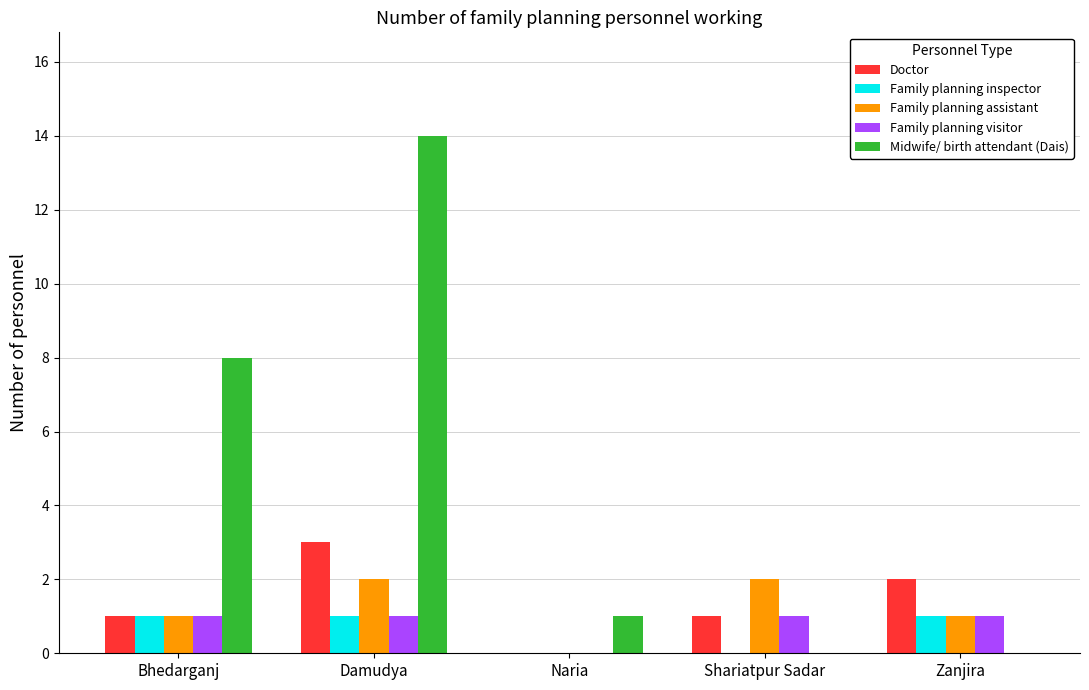

Is the value of Midwife/ birth attendant (Dais) at Shariatpur Sadar greater than the value of Family planning assistant at Bhedarganj?

No